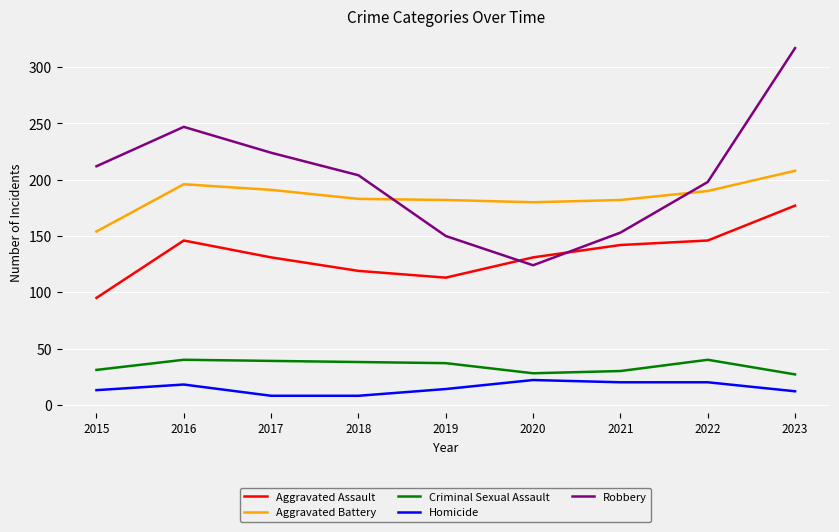

Where is the first local minimum for Aggravated Assault?

2019